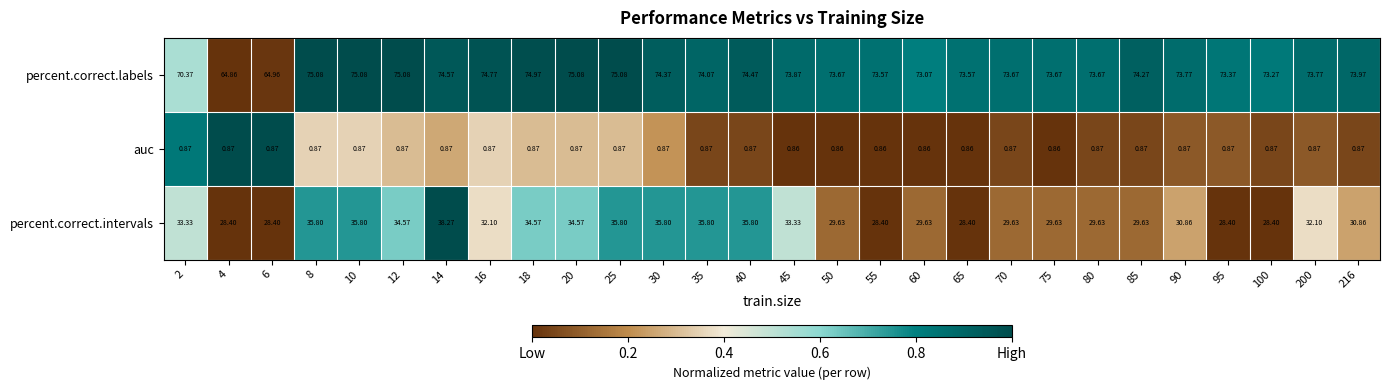

Is the value of percent.correct.intervals at 2 greater than the value of auc at 55?

Yes